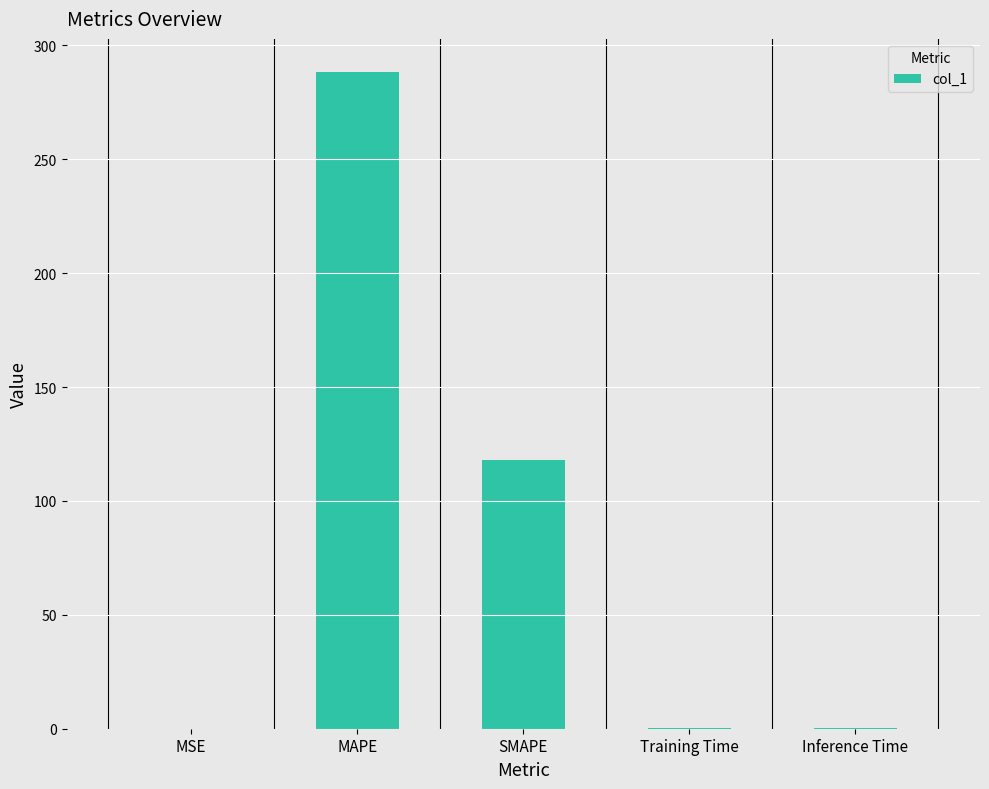

The chart shows a value of 288.5 at MAPE. True or false?

True